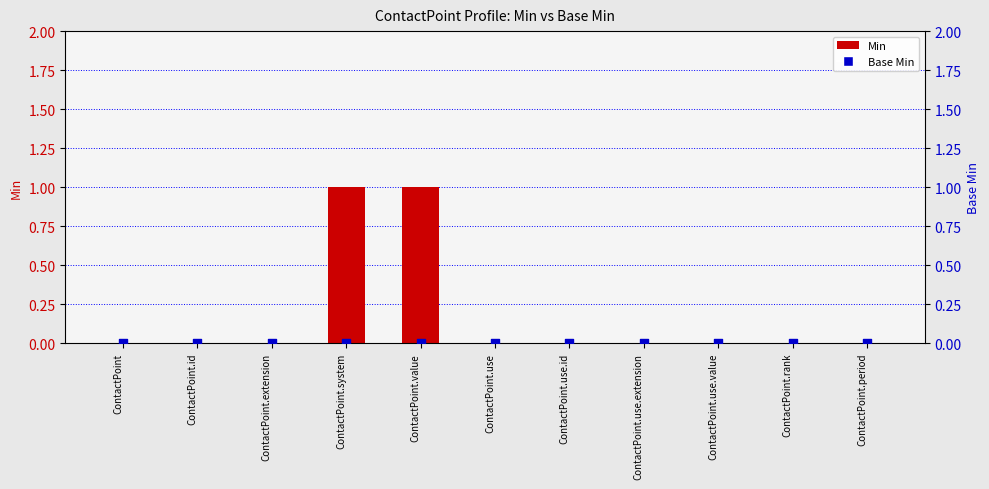

Which series has the largest total across all categories?

Min